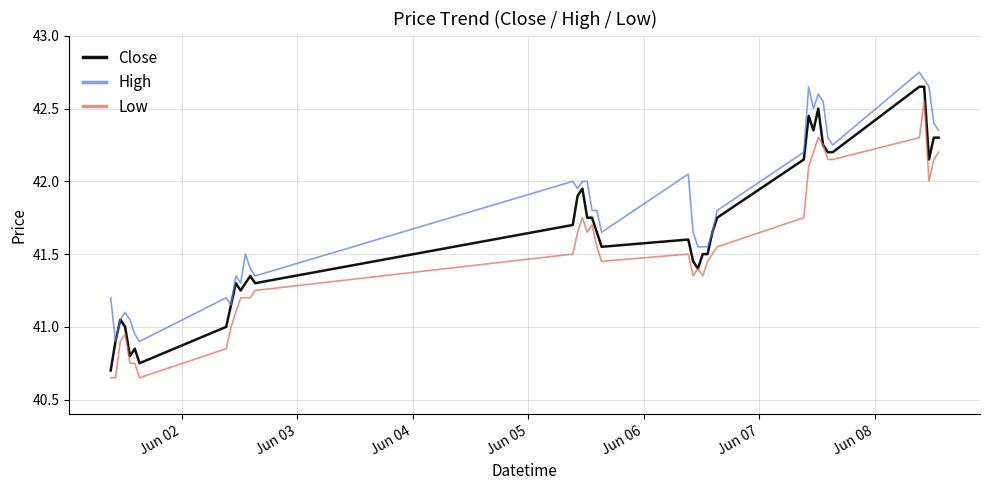

List the series in order of their overall mean, highest first.

High, Close, Low